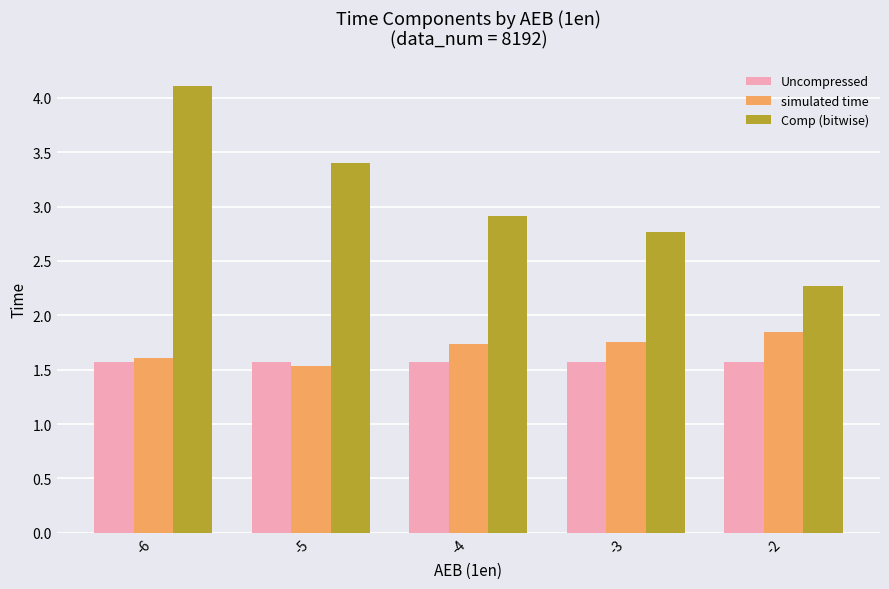

The Comp (bitwise) series shows 3.4 at -5. True or false?

True